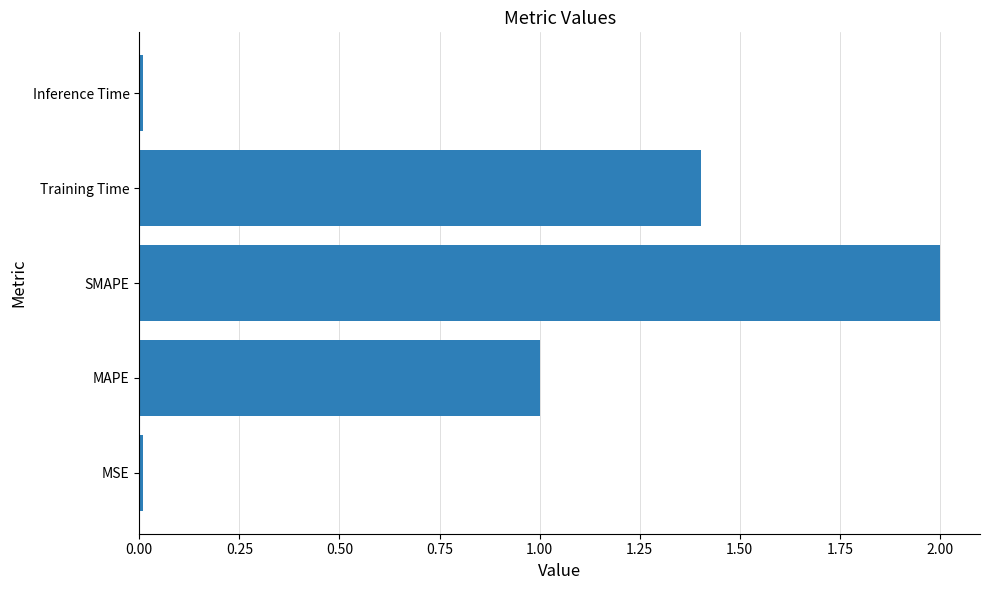

Between SMAPE and Training Time, which is larger?

SMAPE